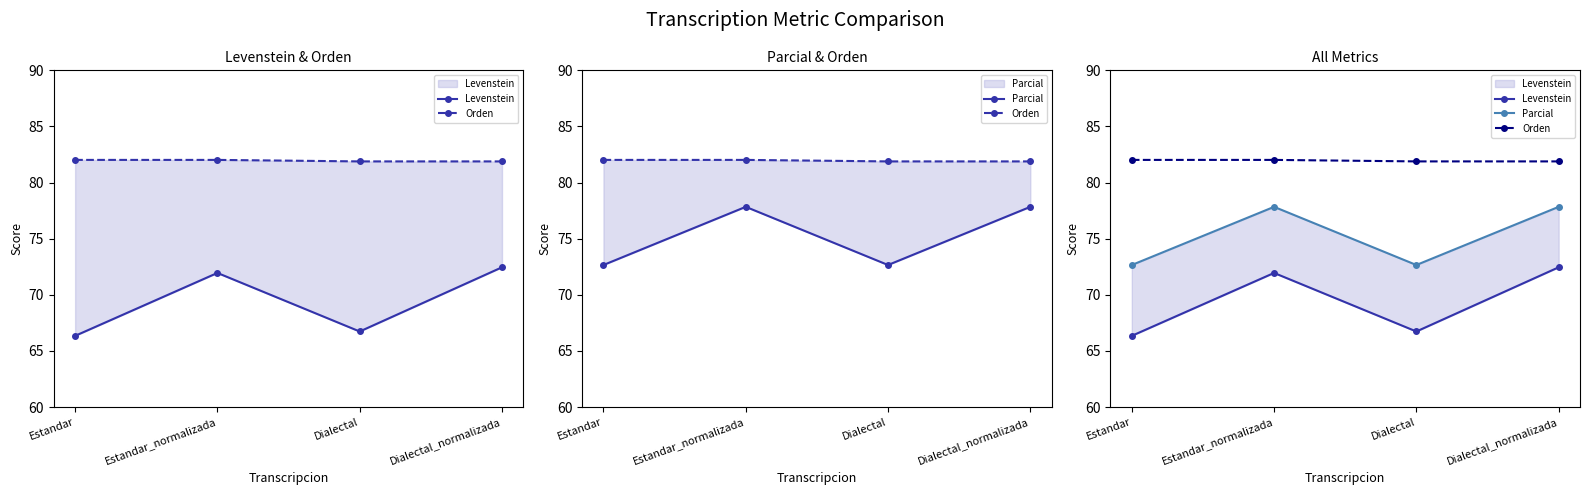

Is this an area chart (filled region under the line)?

No